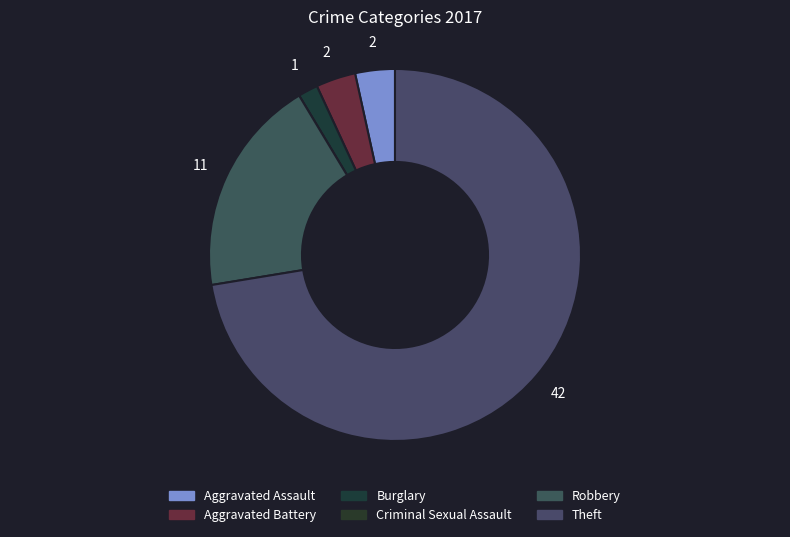

What is the smallest slice in the pie chart?

Criminal Sexual Assault